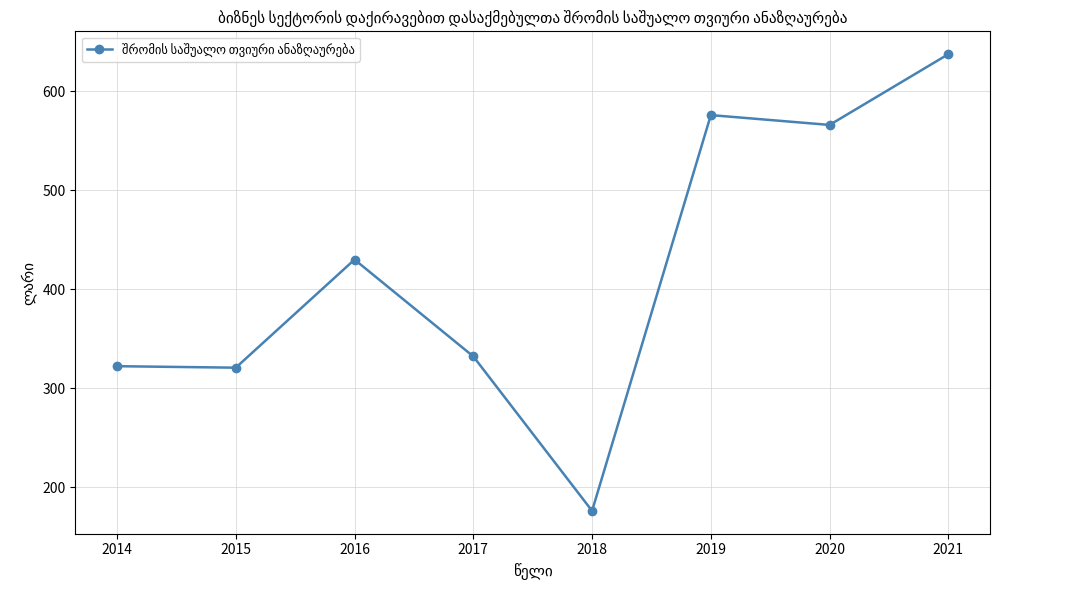

The chart shows a value of 175.9 at 2018. True or false?

True